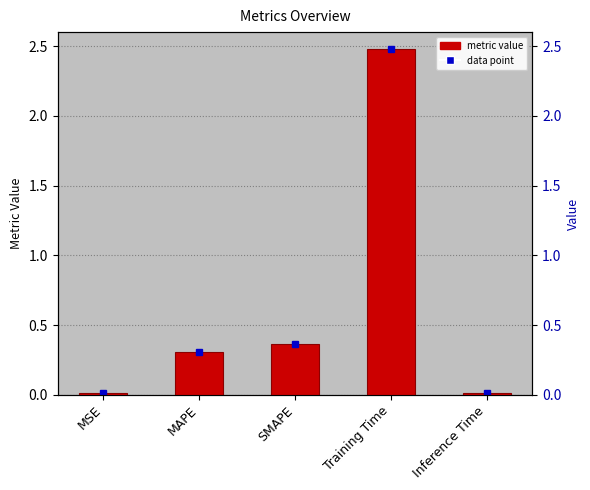

What is the maximum value shown in the chart?

2.5